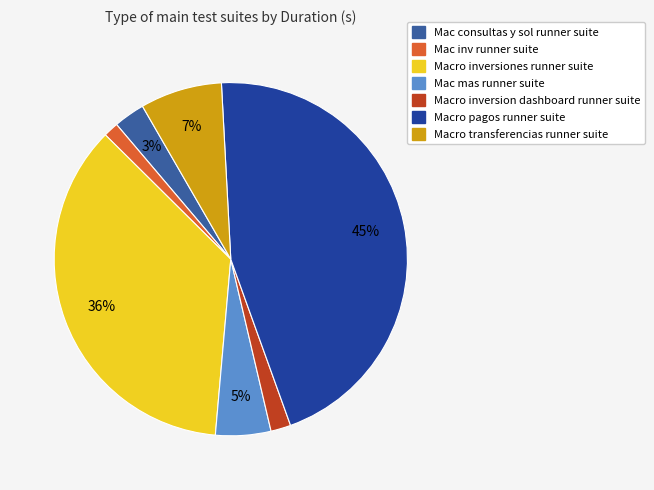

Does any single category account for the majority?

No